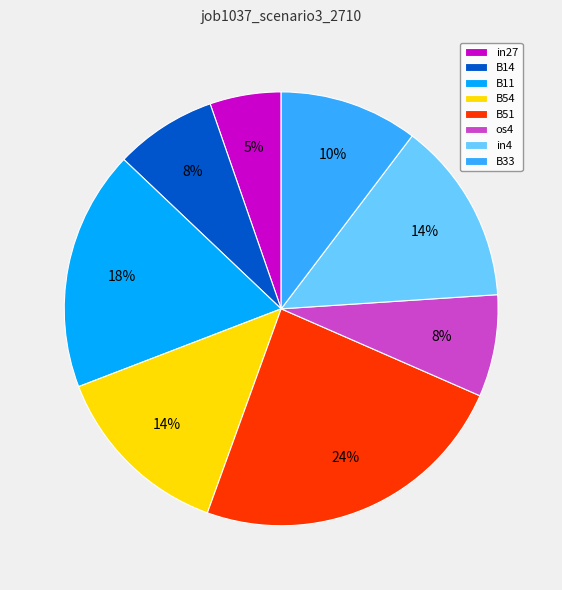

To the nearest percent, what is the difference between the B14 and B11 slice percentages?

10%